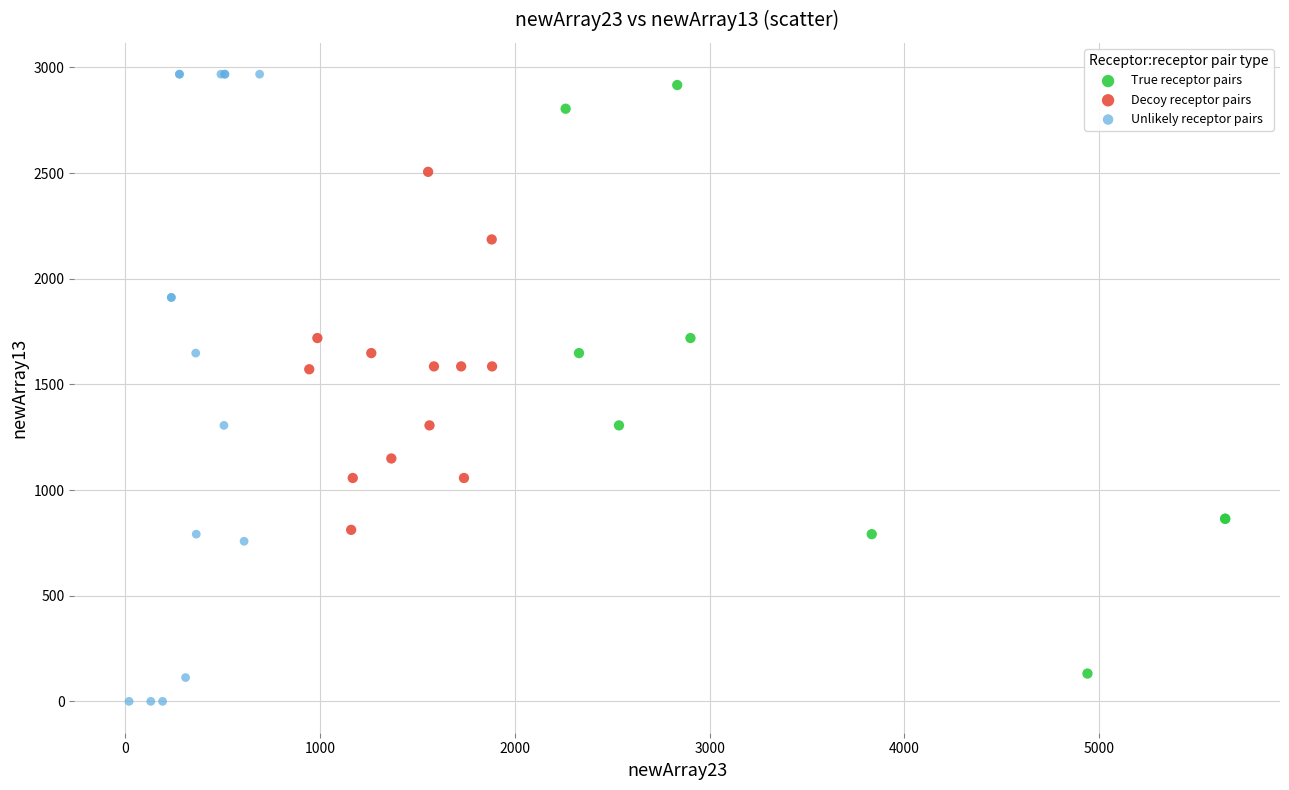

Which series contains the lowest Y value?

Unlikely receptor pairs